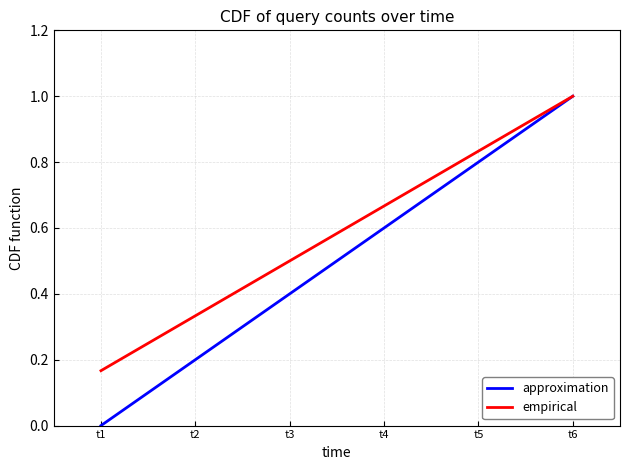

Is the value of approximation at t5 greater than the value of empirical at t3?

Yes